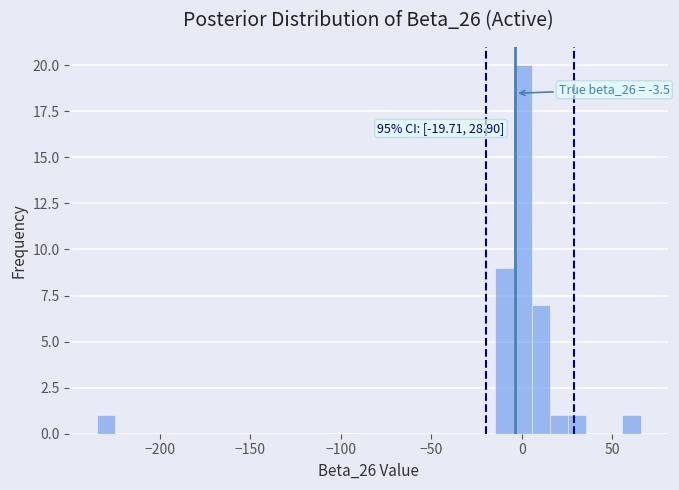

Read against the x-axis, roughly where is the centre of the tallest bar?

0